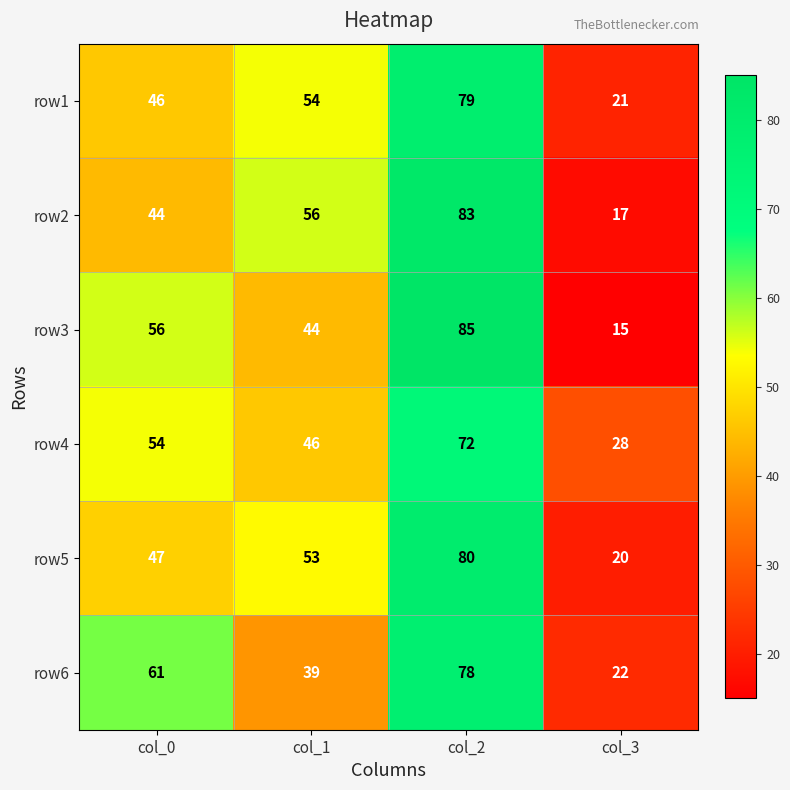

What is the difference between the row2 values at col_1 and col_3?

39